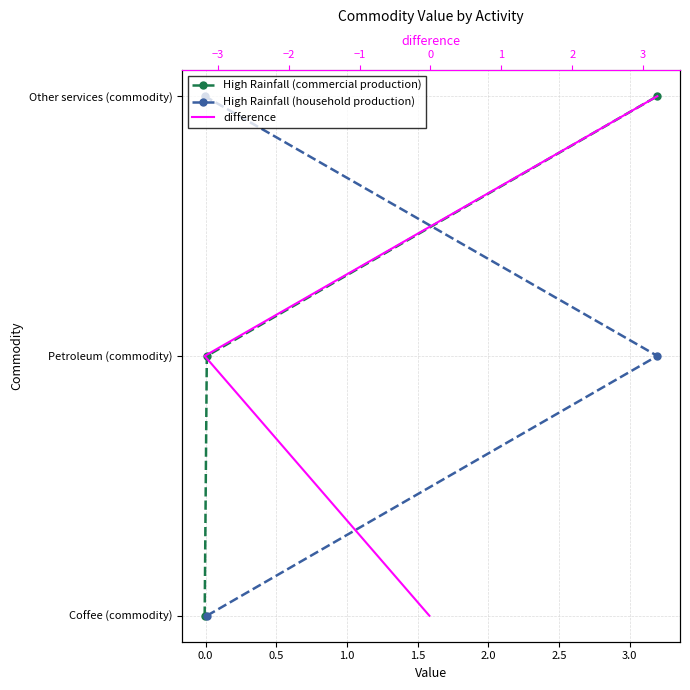

How many values in the High Rainfall (household production) series are below 1?

1